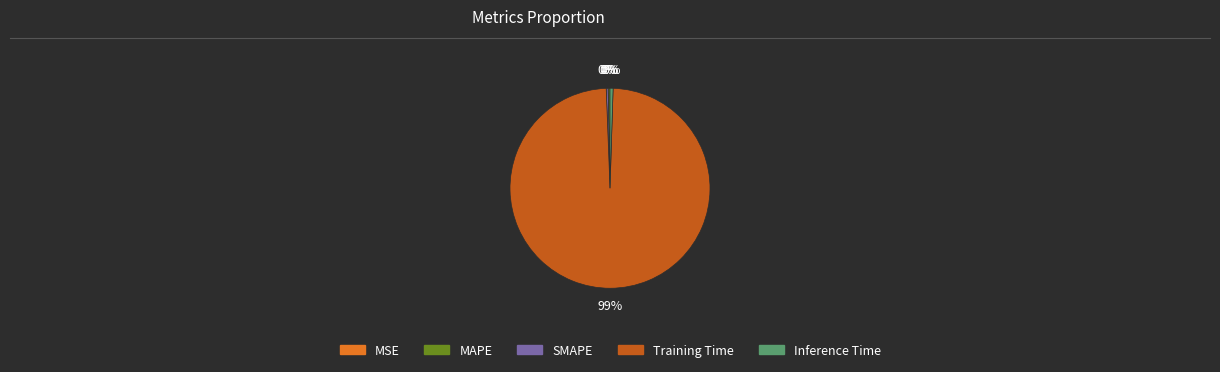

What is the largest slice in the pie chart?

Training Time